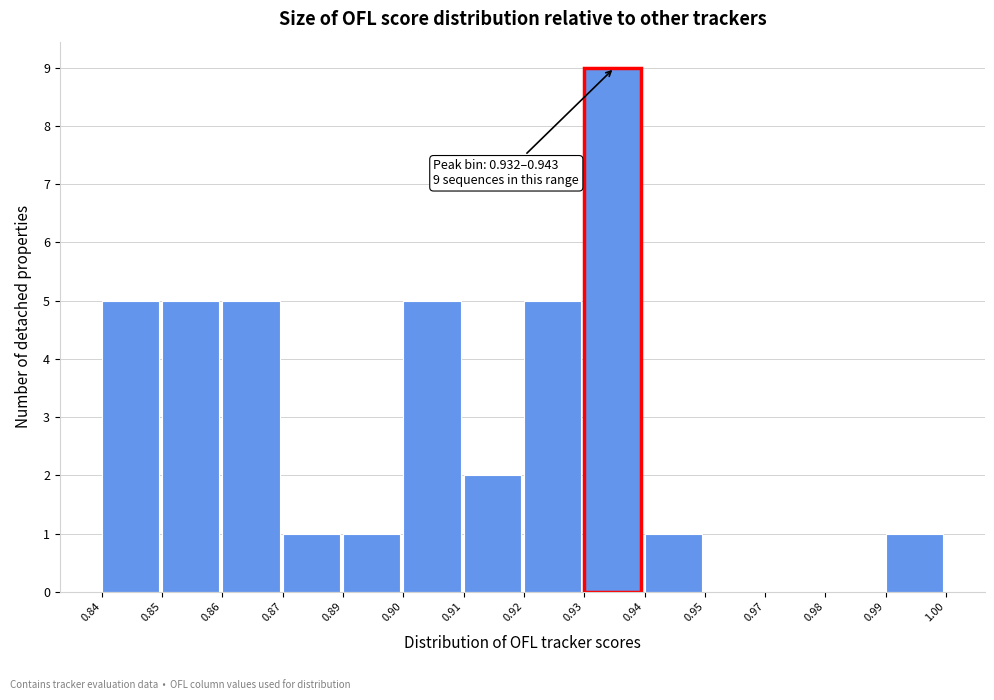

Reading right to left, list all the values displayed in this chart.

0.99=1	0.98=0	0.97=0	0.95=0	0.94=1	0.93=9	0.92=5	0.91=2	0.90=5	0.89=1	0.87=1	0.86=5	0.85=5	0.84=5